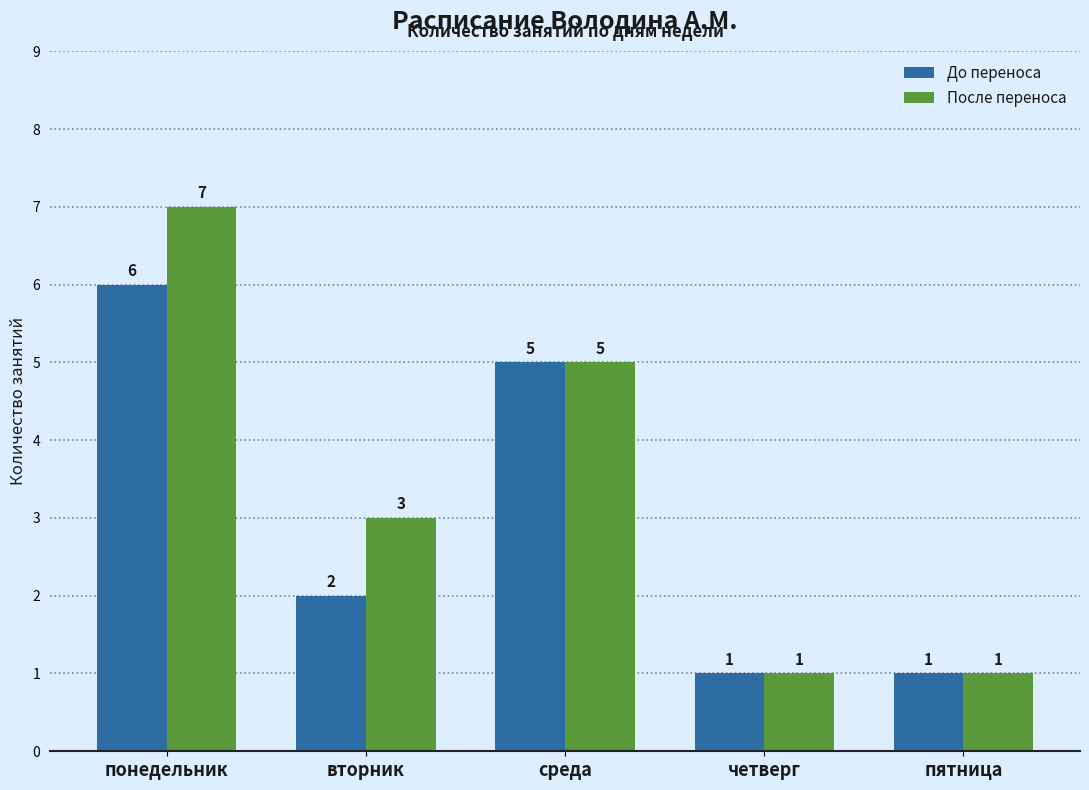

Rank the series by their average value, from lowest to highest.

До переноса, После переноса